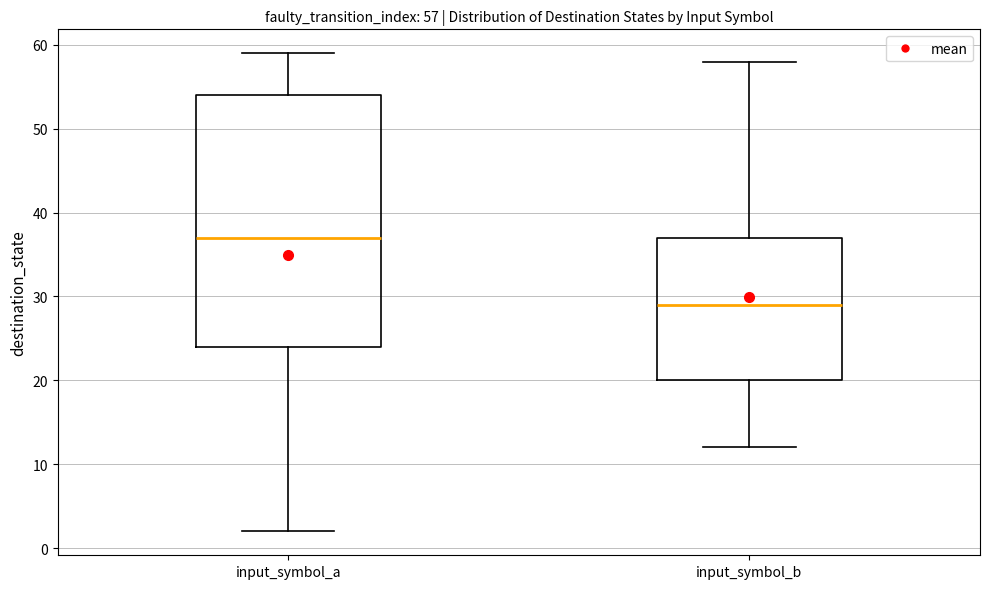

Which box's median line is the lowest?

input_symbol_b